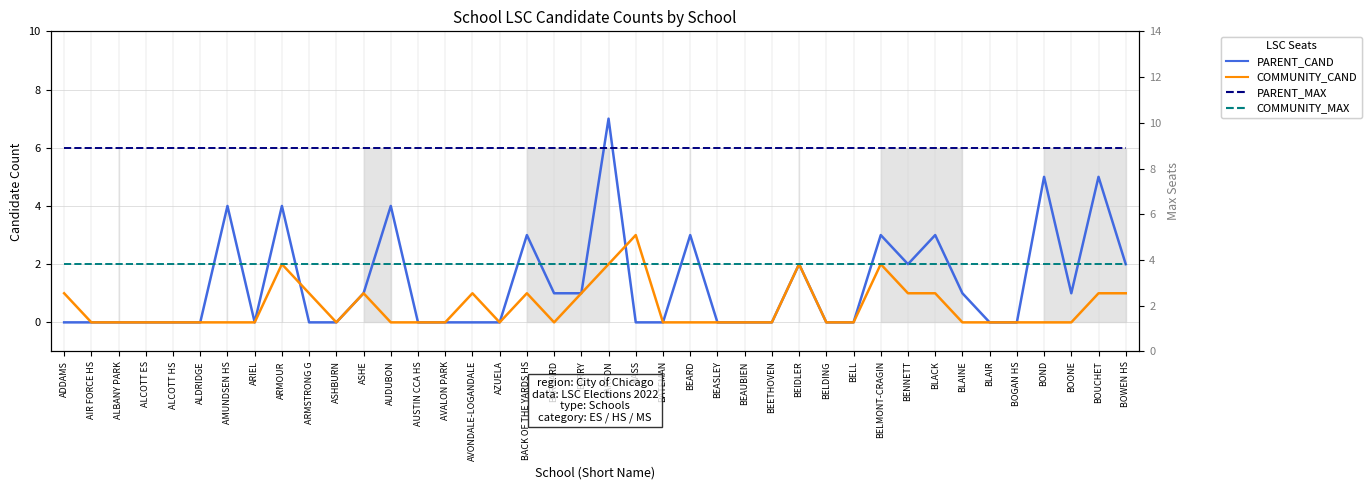

True or false: COMMUNITY_MAX and PARENT_MAX intersect in this chart.

False